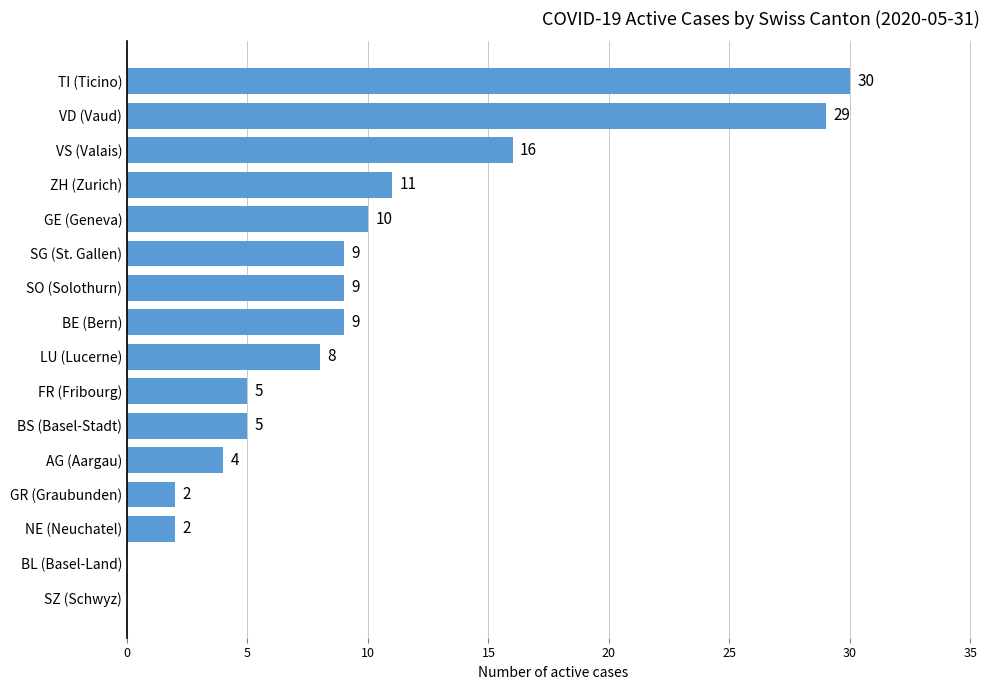

Which label corresponds to the largest value in the chart?

TI (Ticino)